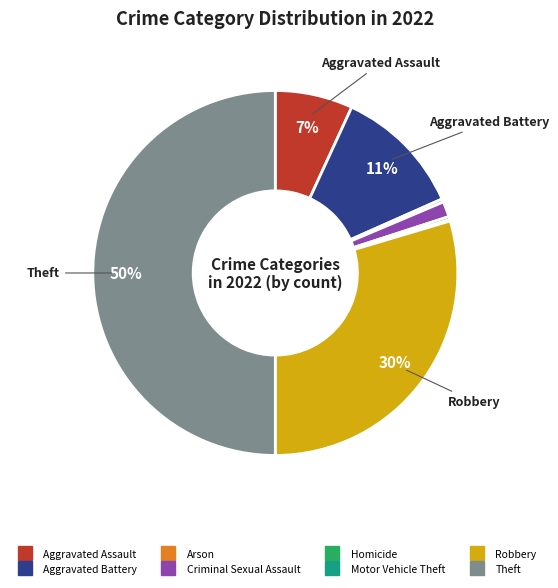

To the nearest percent, what is the average slice percentage?

12%